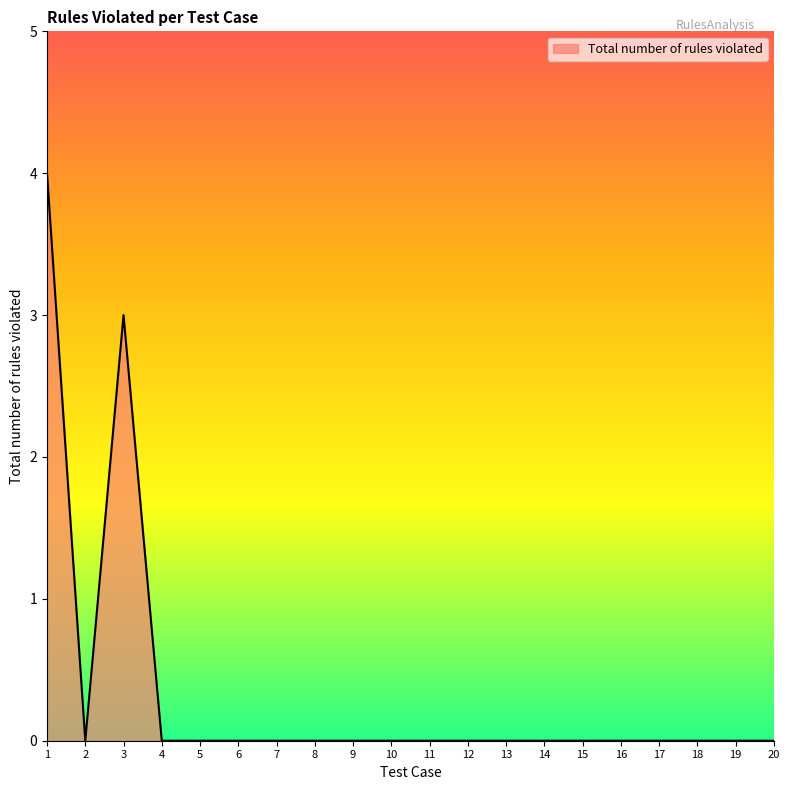

The chart shows a value of 0 at 19. True or false?

True